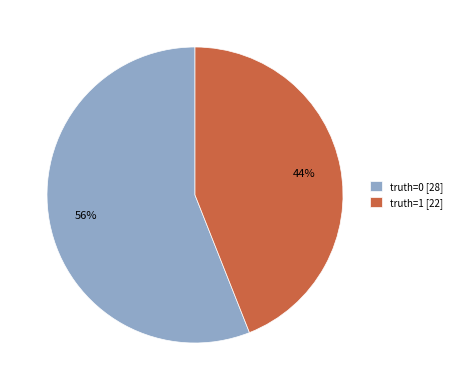

Is there a majority slice in this chart?

Yes